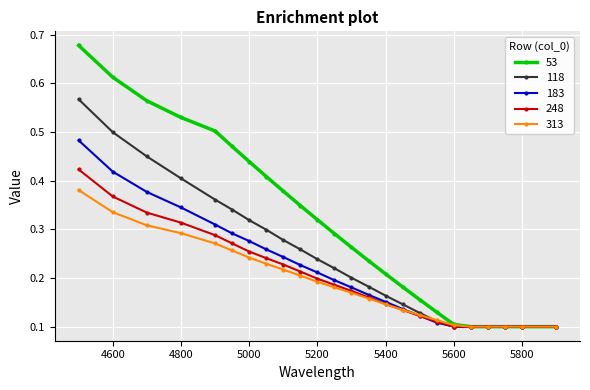

At how many categories does at least one series exceed 0?

24